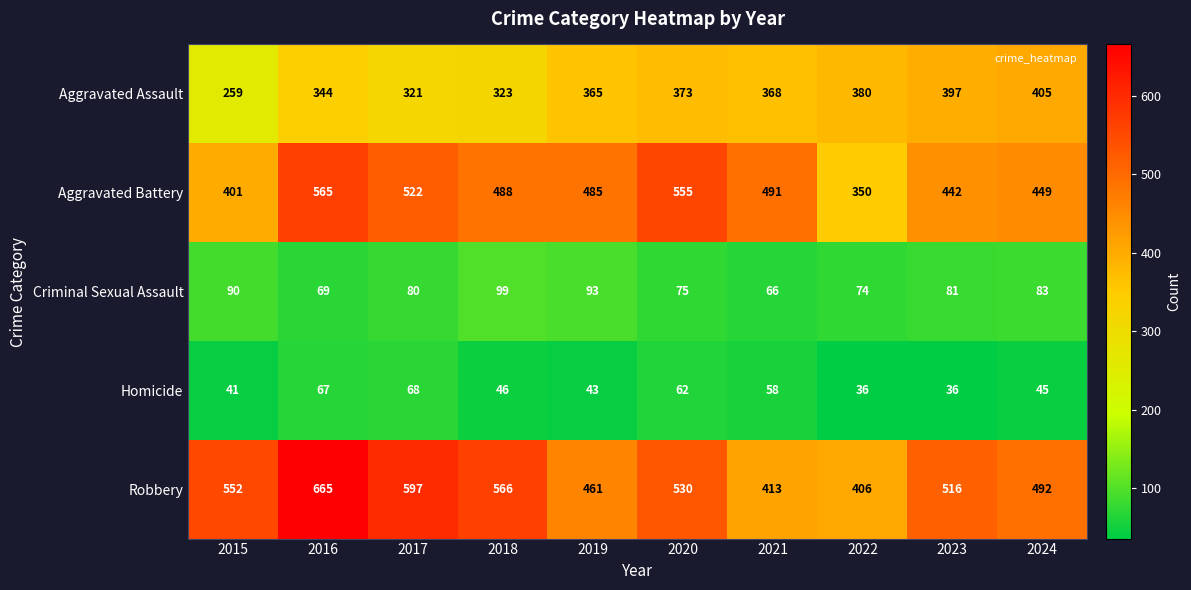

At 2017, list the series in order from largest to smallest.

Robbery, Aggravated Battery, Aggravated Assault, Criminal Sexual Assault, Homicide